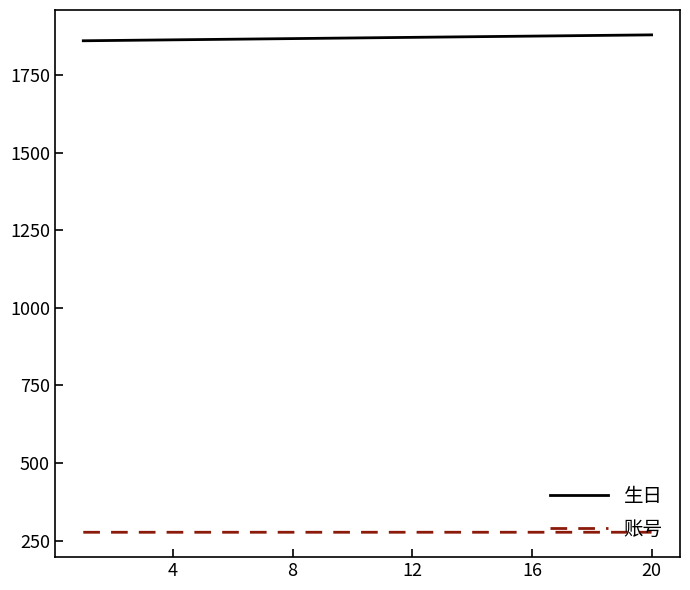

What are all the series names shown in the legend?

生日, 账号